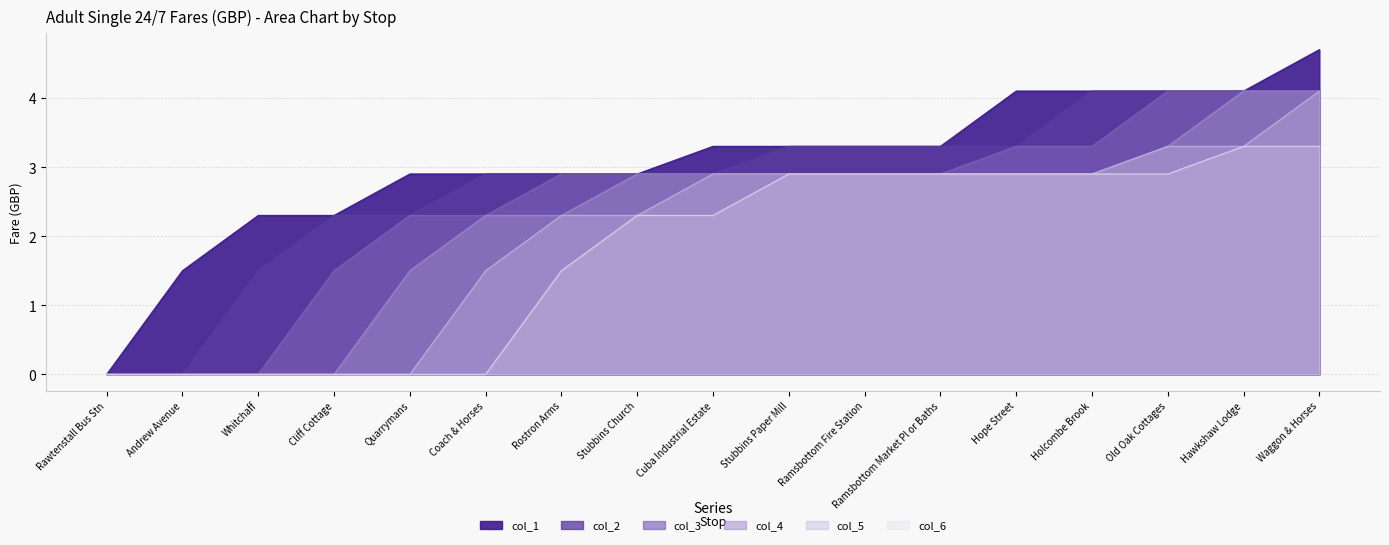

Where does the col_1 series first go above 3?

Cuba Industrial Estate